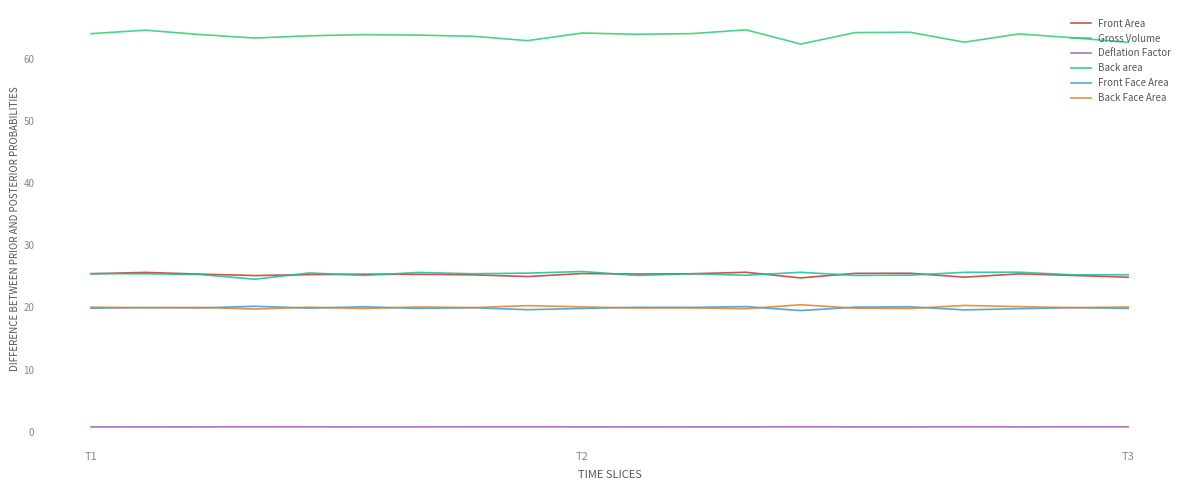

What is the minimum value for Back area?

24.5